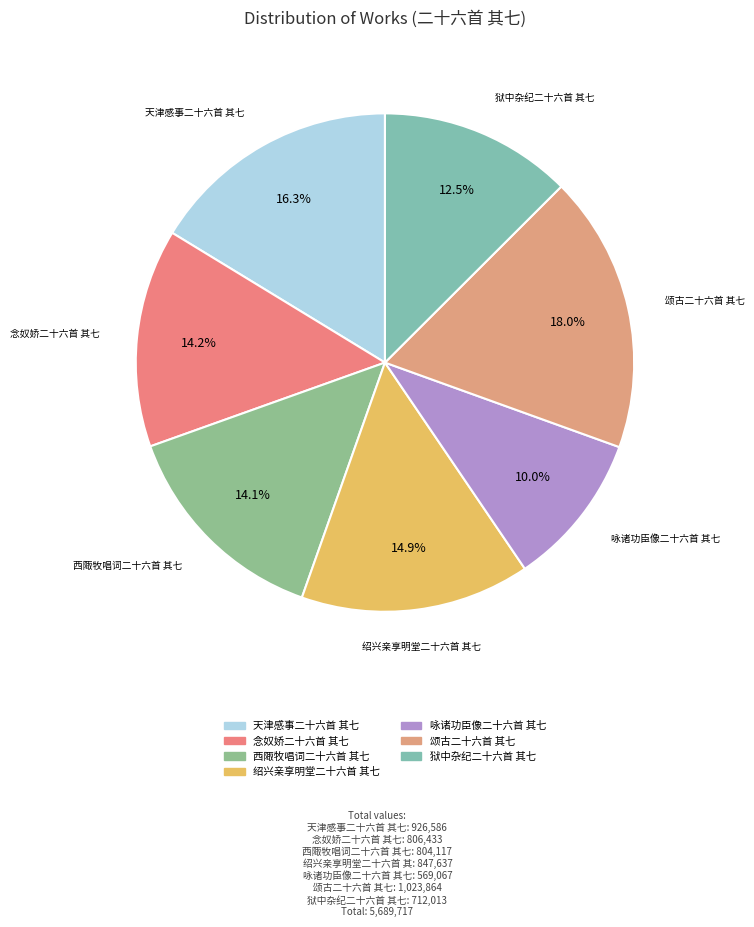

Does any single category account for the majority?

No